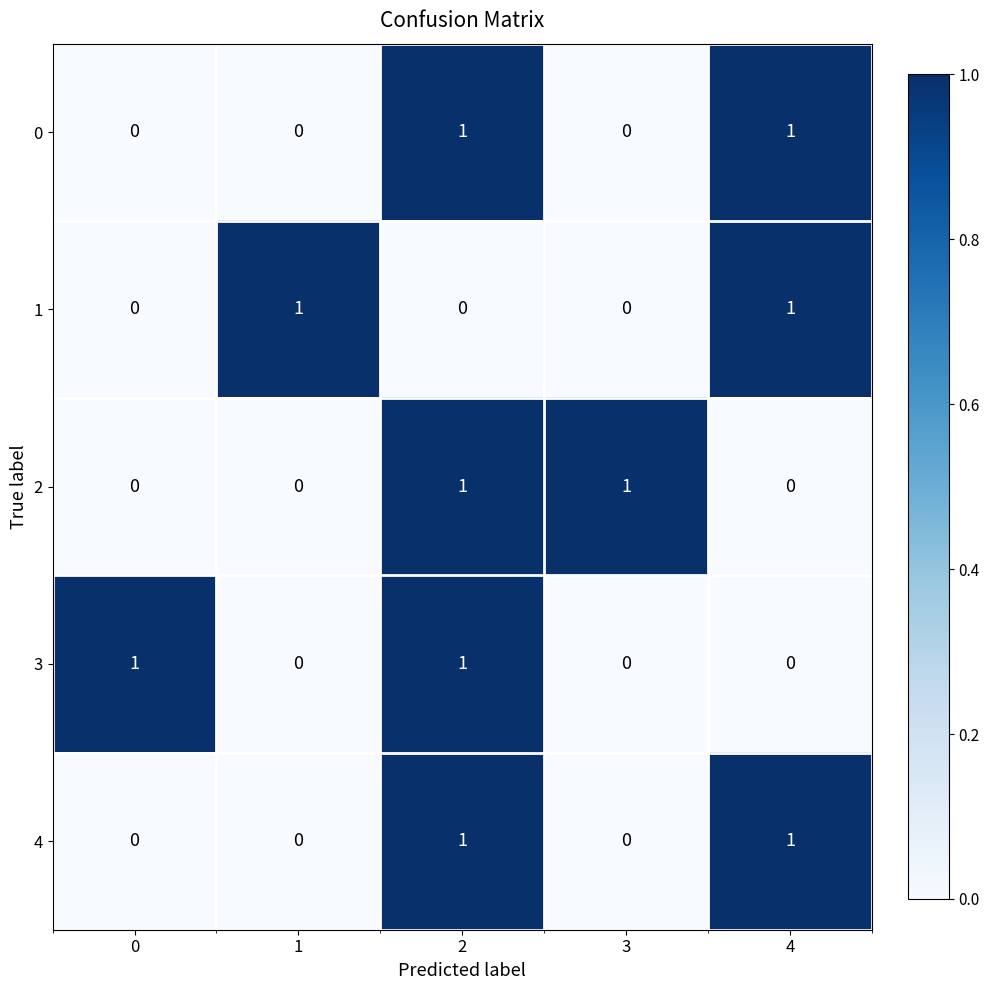

How many series are shown in this chart?

5